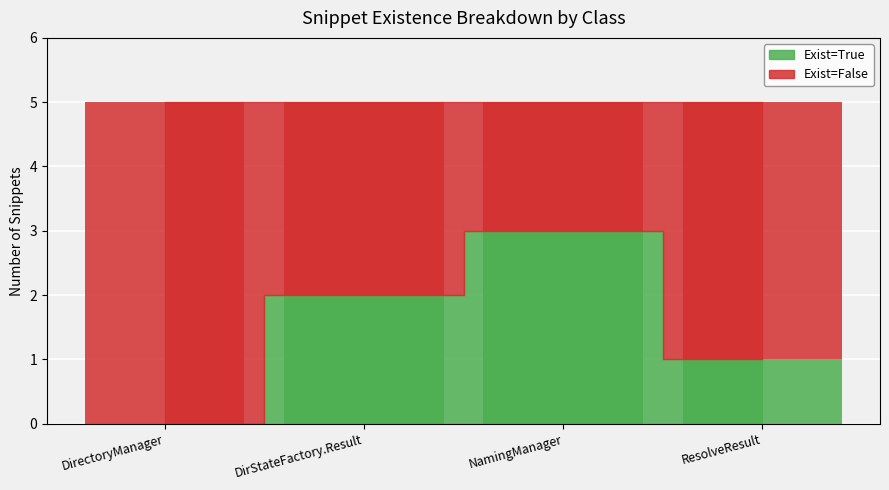

How many values in the Exist=True series exceed 2?

1